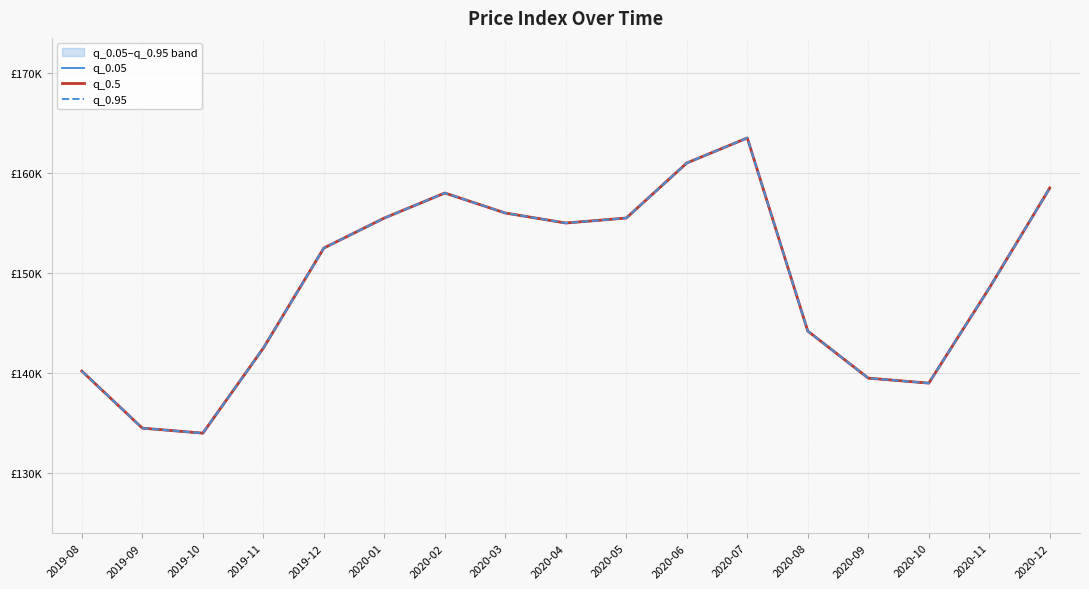

True or false: q_0.95 has a value of 45.7 at 2020-10.

False